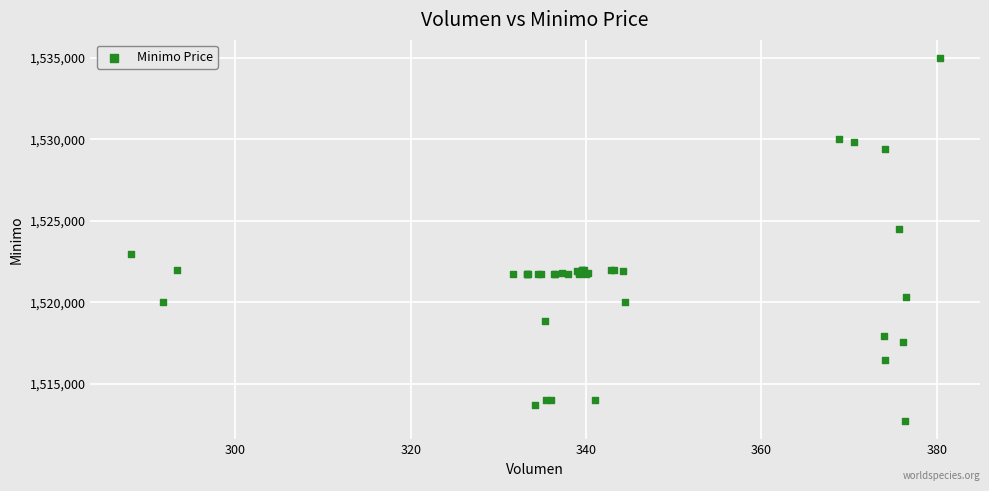

What Y value in the scatter plot is closest to 1523862?

1524513